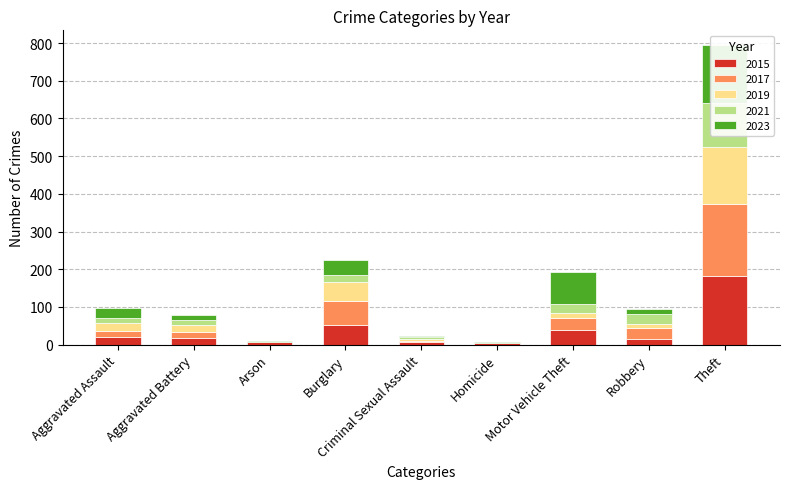

At which category is the sum across all series the highest?

Theft